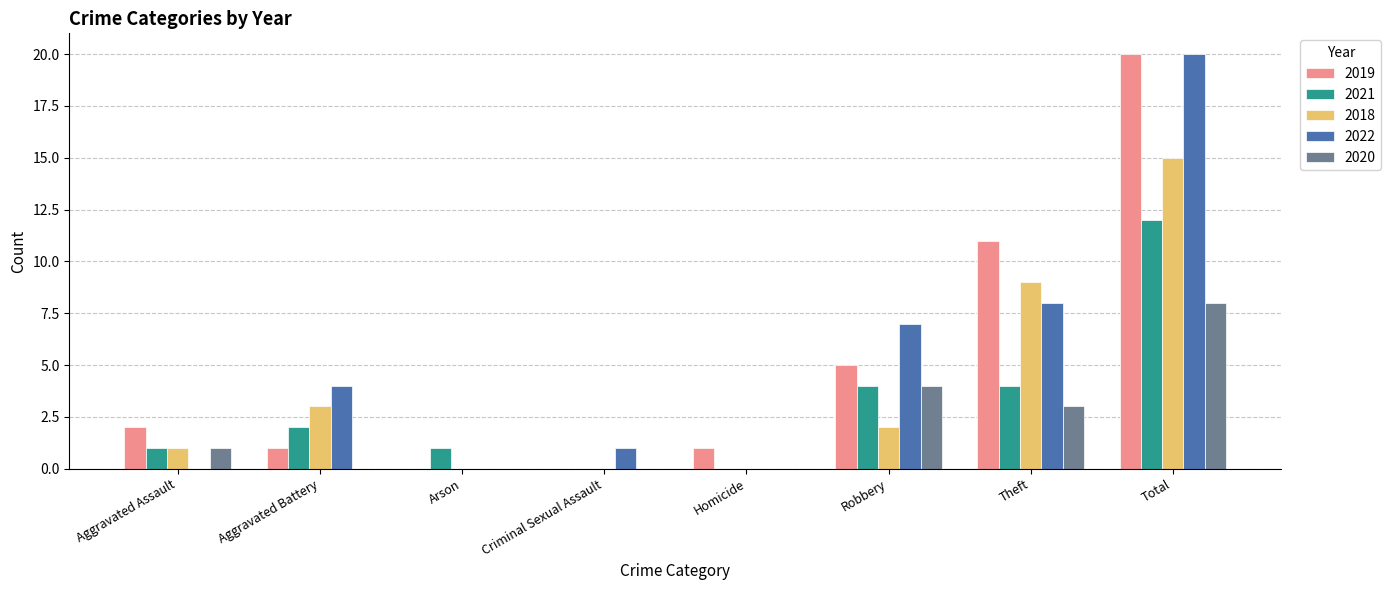

Between Aggravated Battery and Total, which series saw the biggest shift?

2019